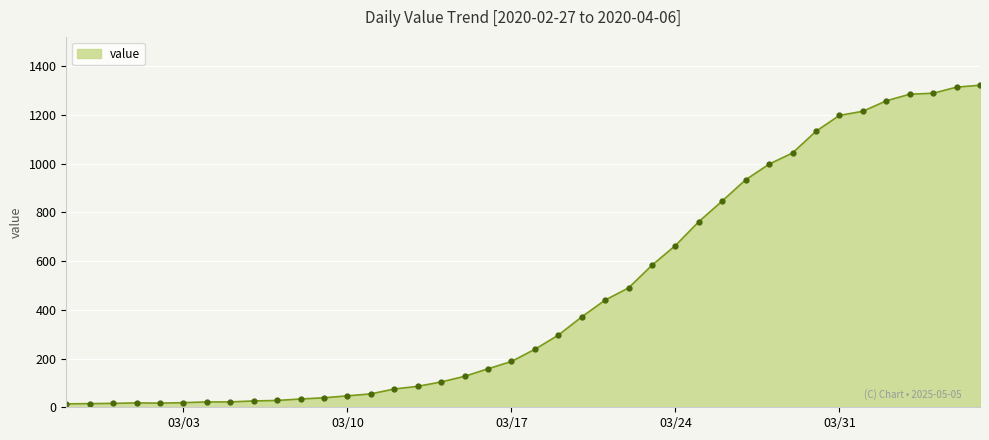

What is the maximum value shown in the chart?

1322